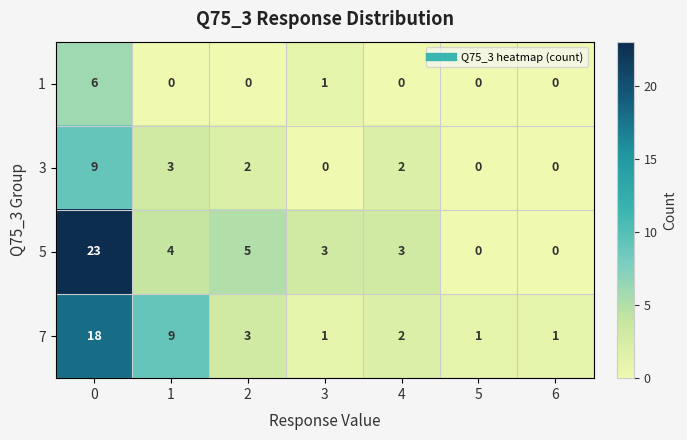

How many categories are shown in the chart?

7